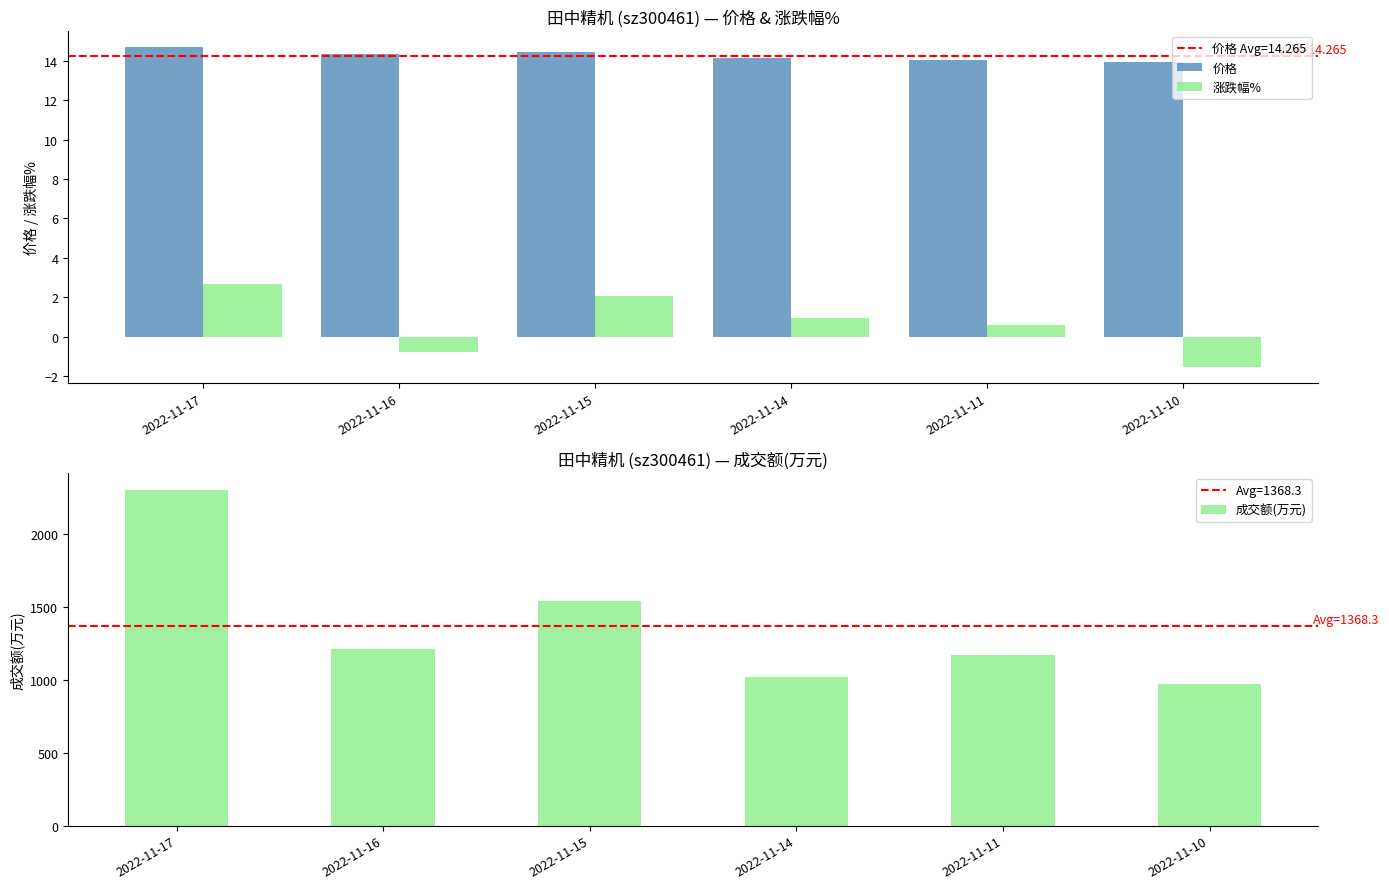

List the labels in order of 价格 value, smallest first.

2022-11-10, 2022-11-11, 2022-11-14, 2022-11-16, 2022-11-15, 2022-11-17